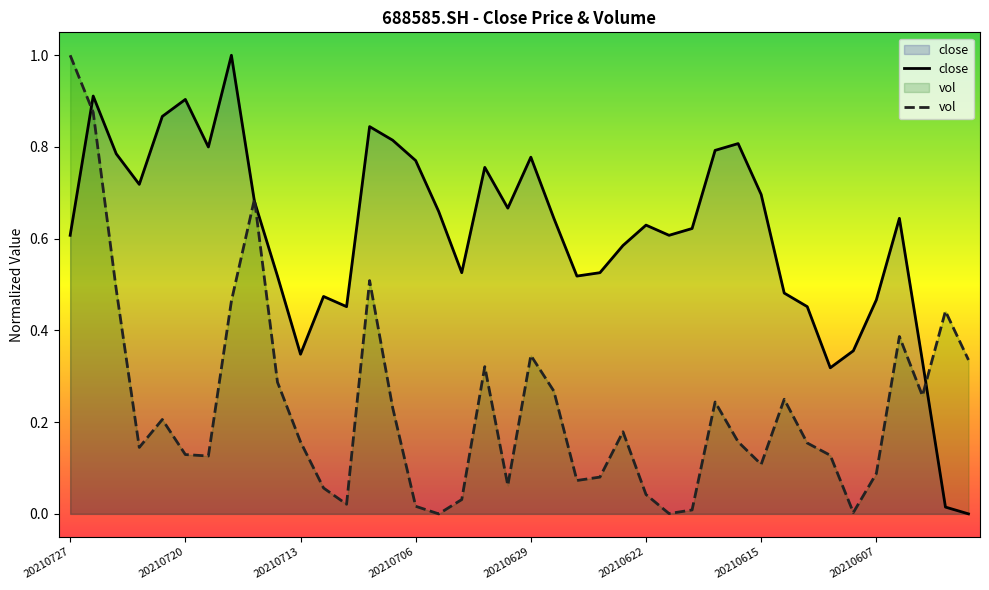

True or false: close has more than 2 interior local peaks.

True